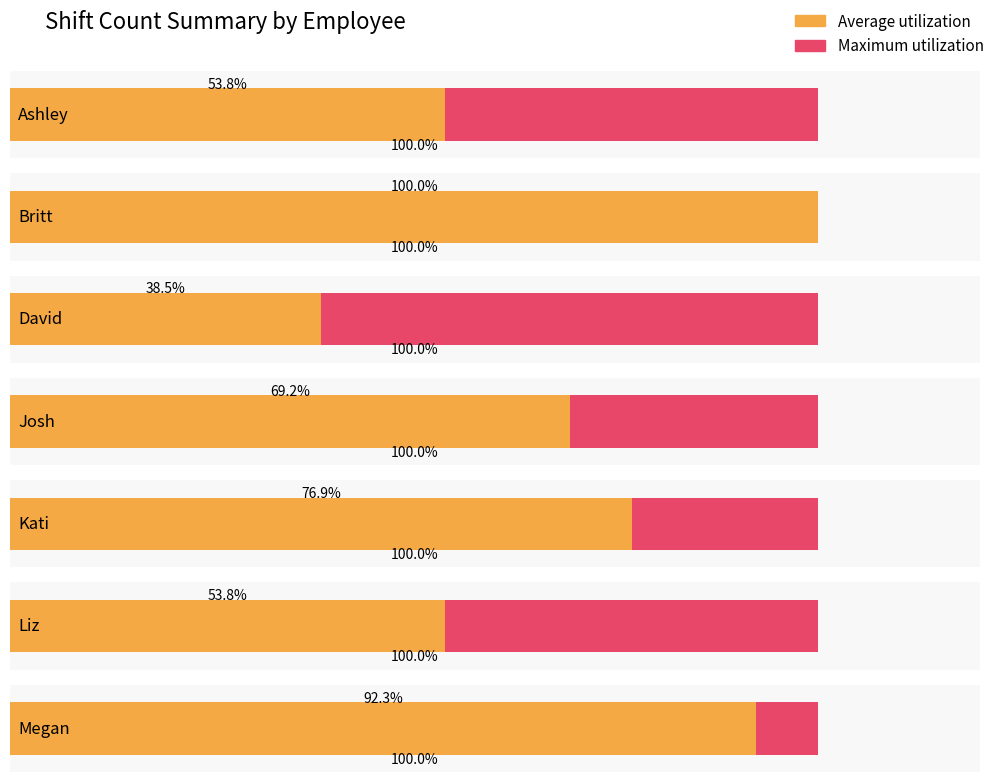

Which label corresponds to the largest value in the chart?

Britt